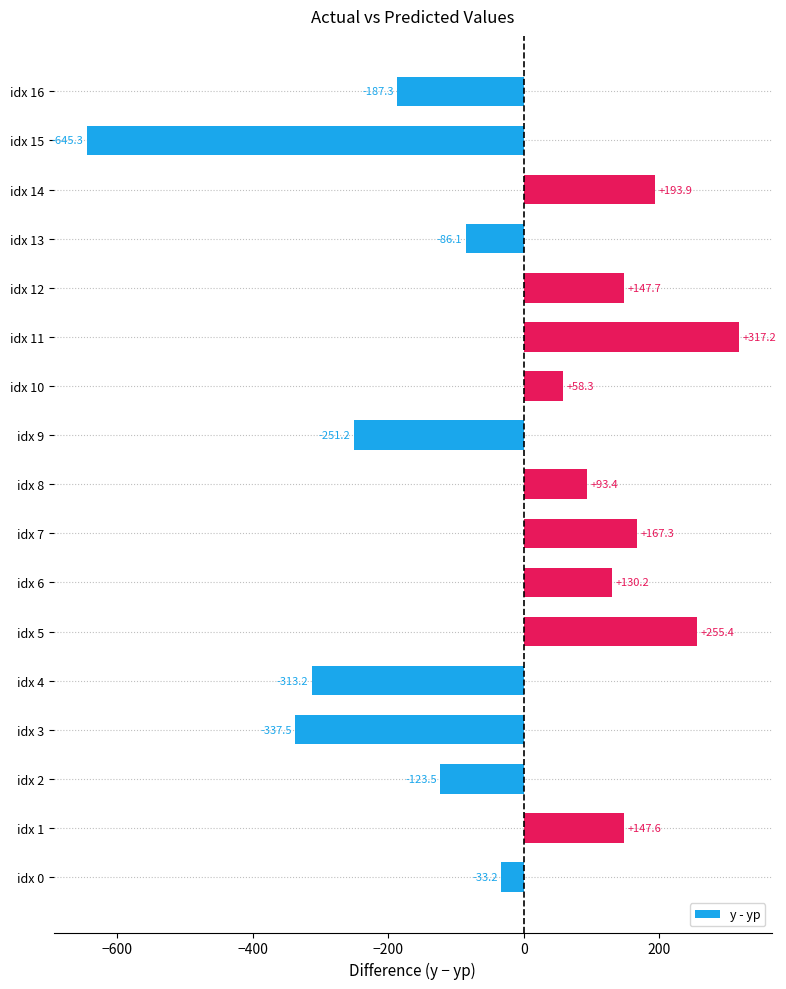

The value at idx 12 is 147.7. True or false?

True